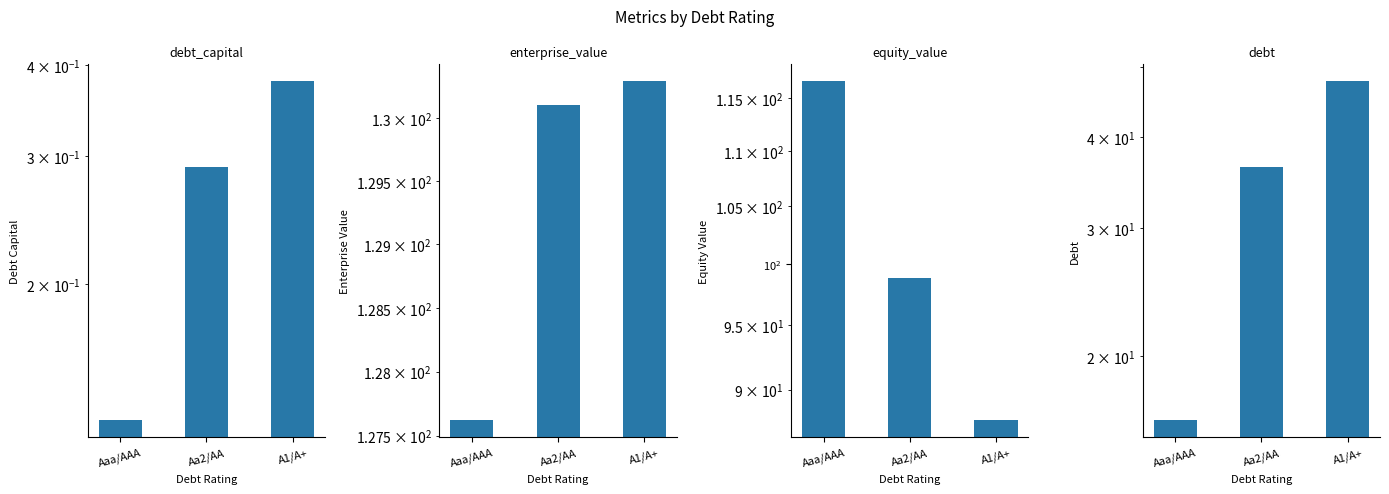

What is the minimum value shown in the chart?

0.1